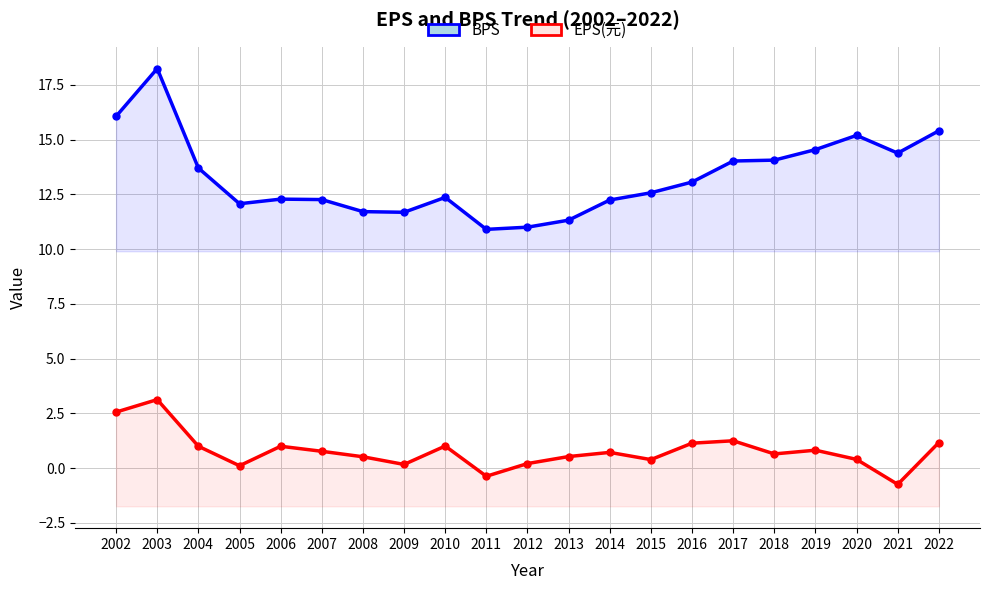

How many interior local valleys does the EPS(元) series have?

6